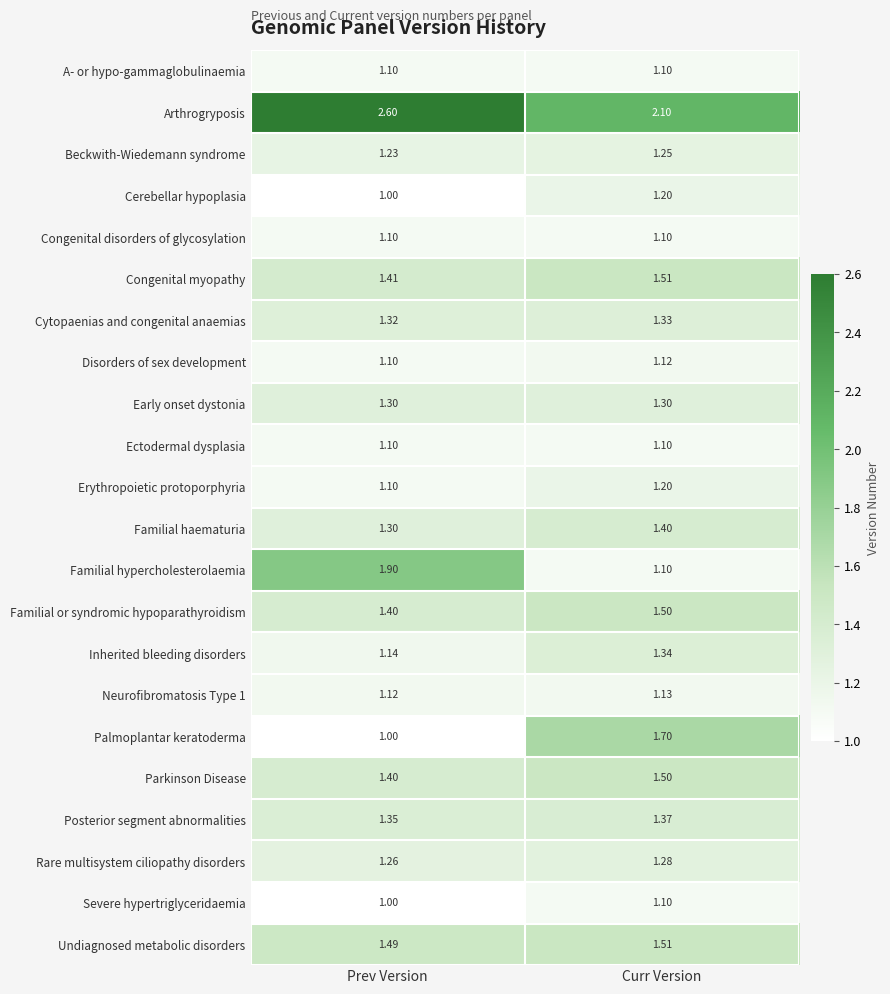

Which series changed the most between Prev Version and Curr Version?

Familial hypercholesterolaemia